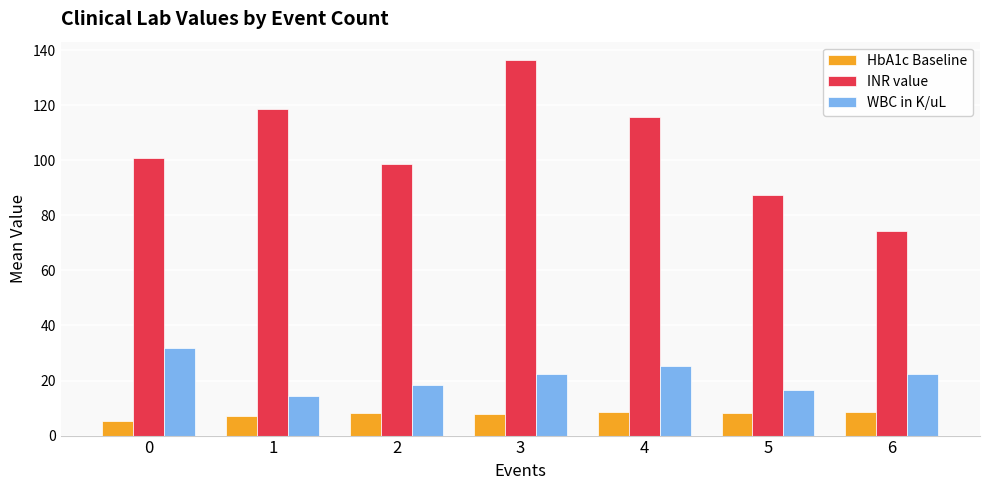

Is it true that INR value equals 100.9 at 0?

True